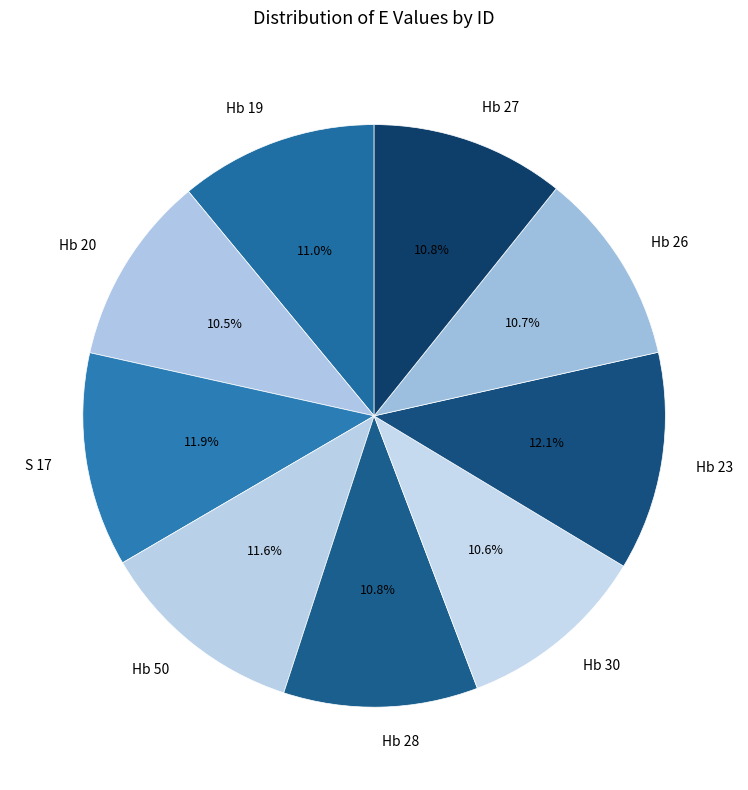

To the nearest percent, what portion does Hb 19 represent?

11%